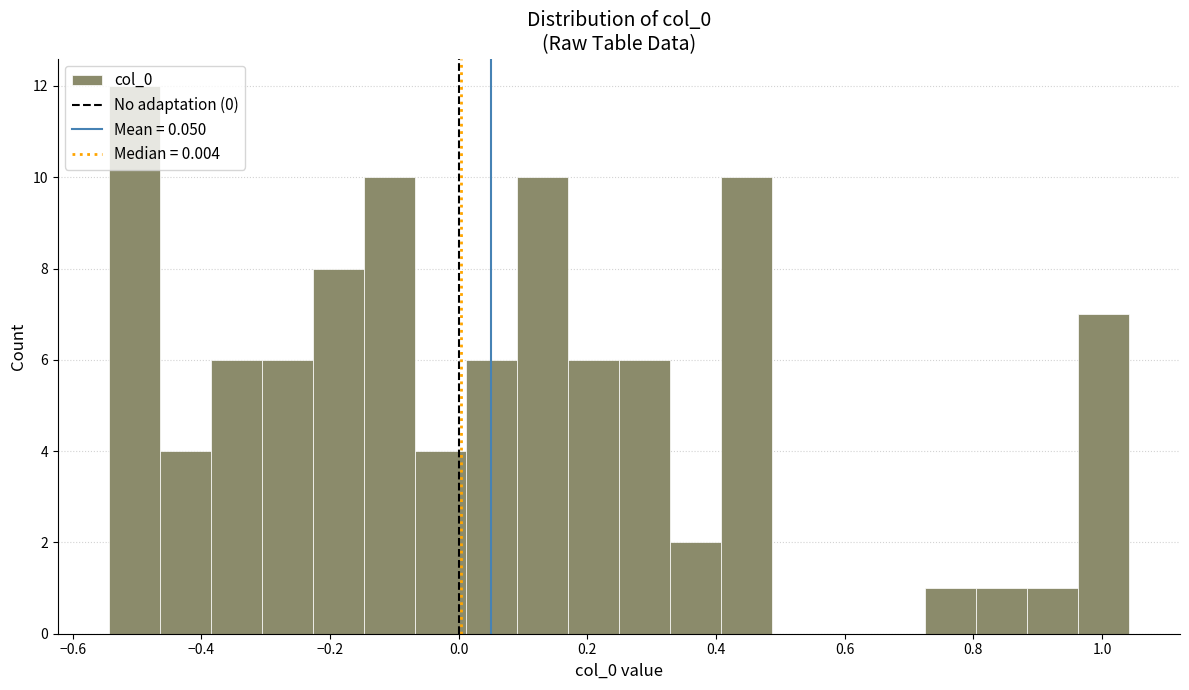

Read against the x-axis, roughly where is the centre of the tallest bar?

-0.50